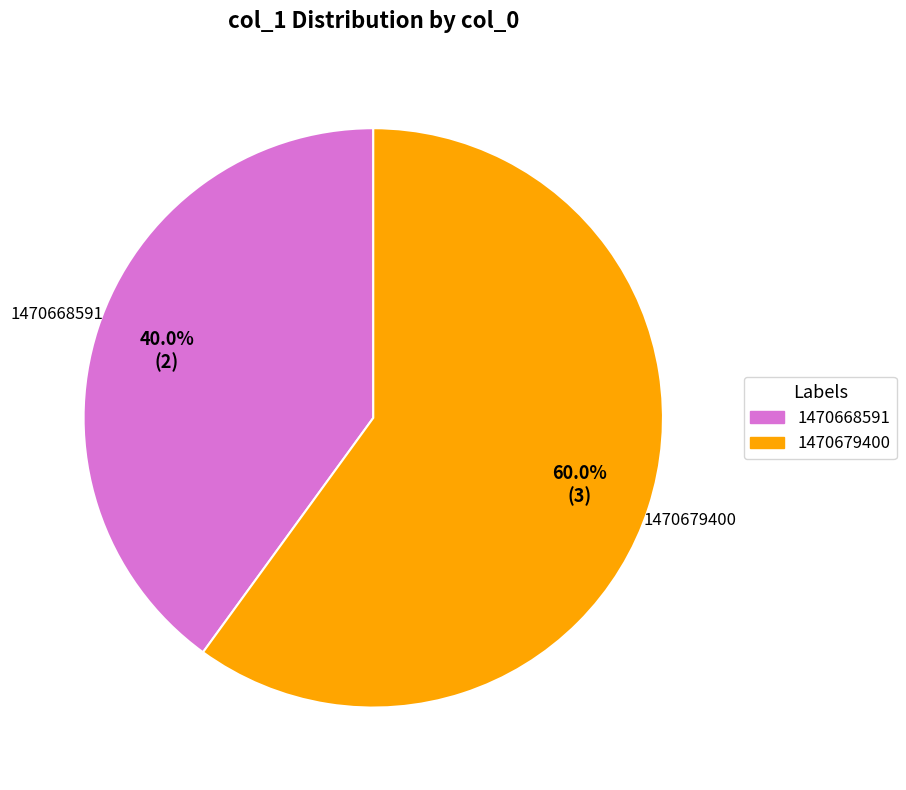

Count the number of slices in the pie.

2